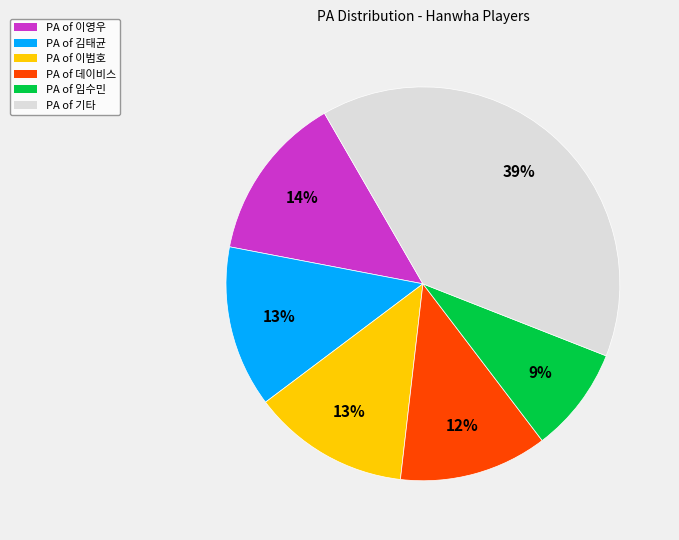

To the nearest percent, what is the average slice percentage?

17%